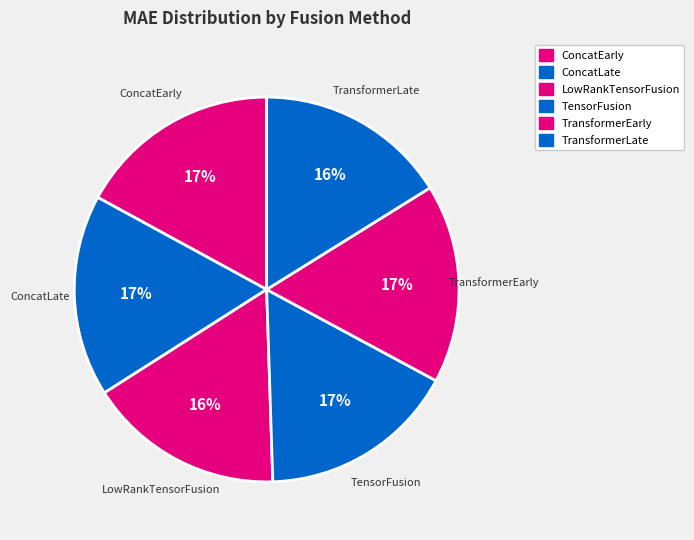

How many segments does this pie chart have?

6